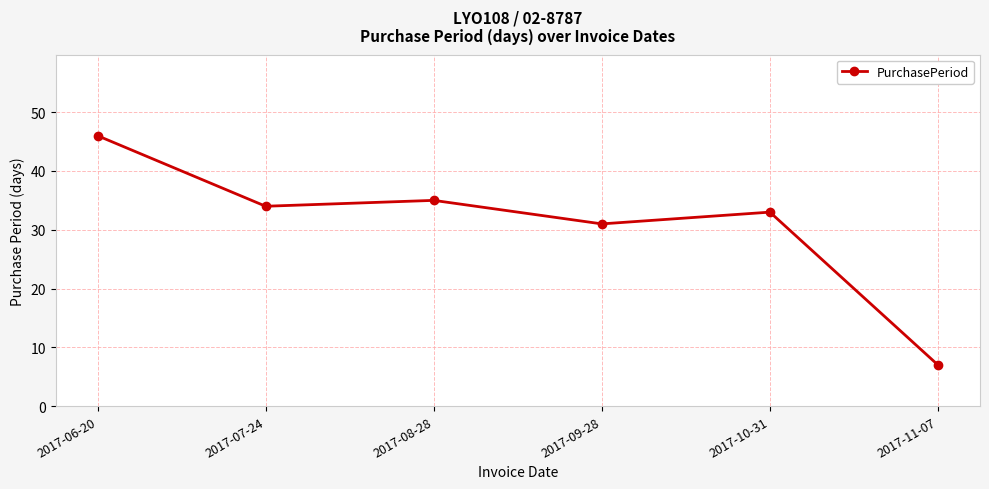

What is the label of the 6th point from the left?

2017-11-07